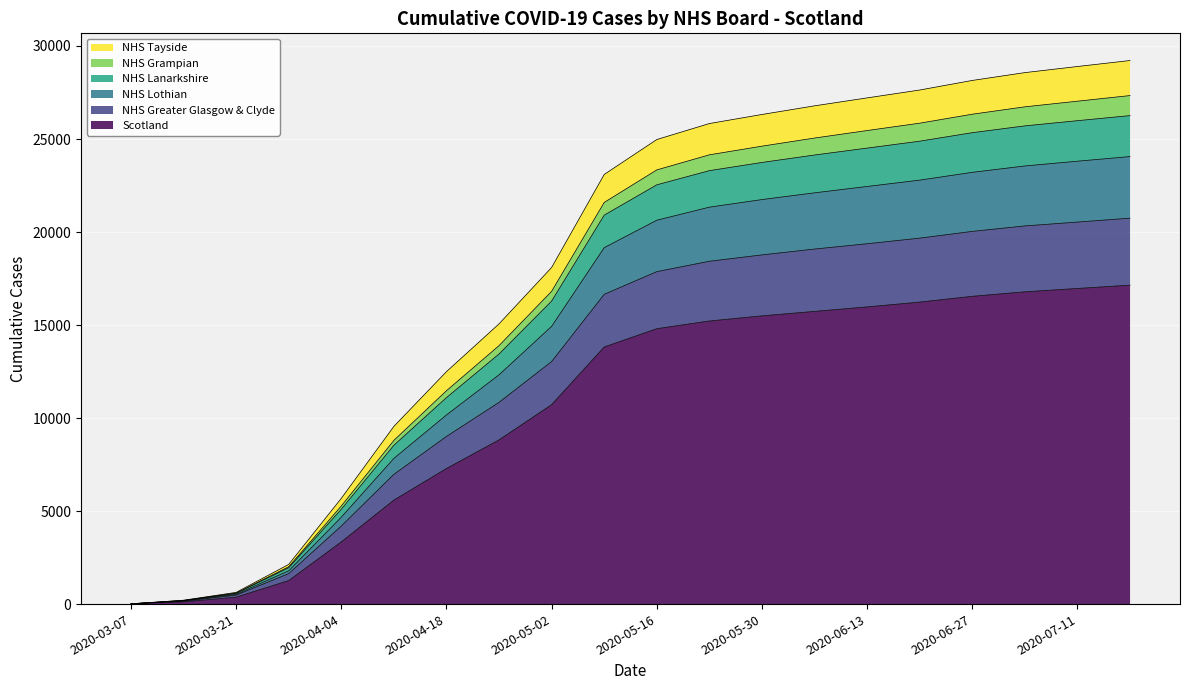

True or false: NHS Grampian and NHS Greater Glasgow & Clyde cross at least once.

False